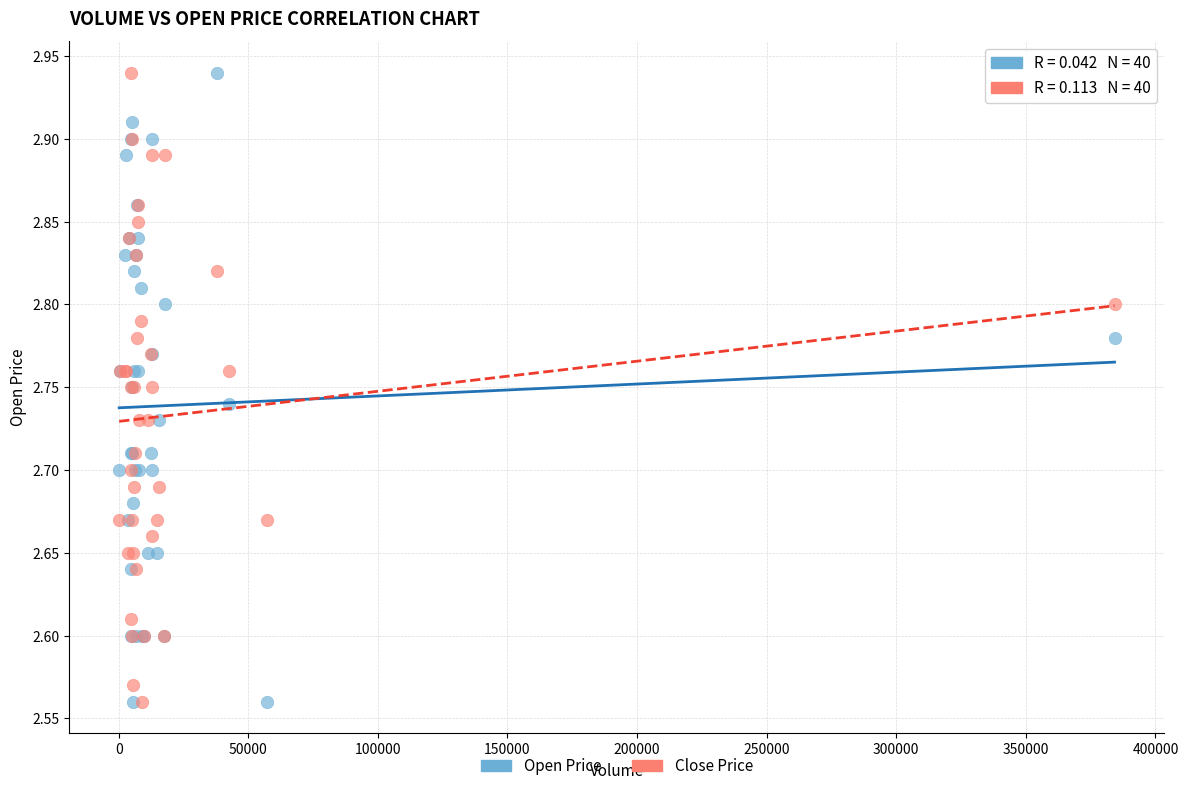

What are all the series names shown in the legend?

Open Price, Close Price